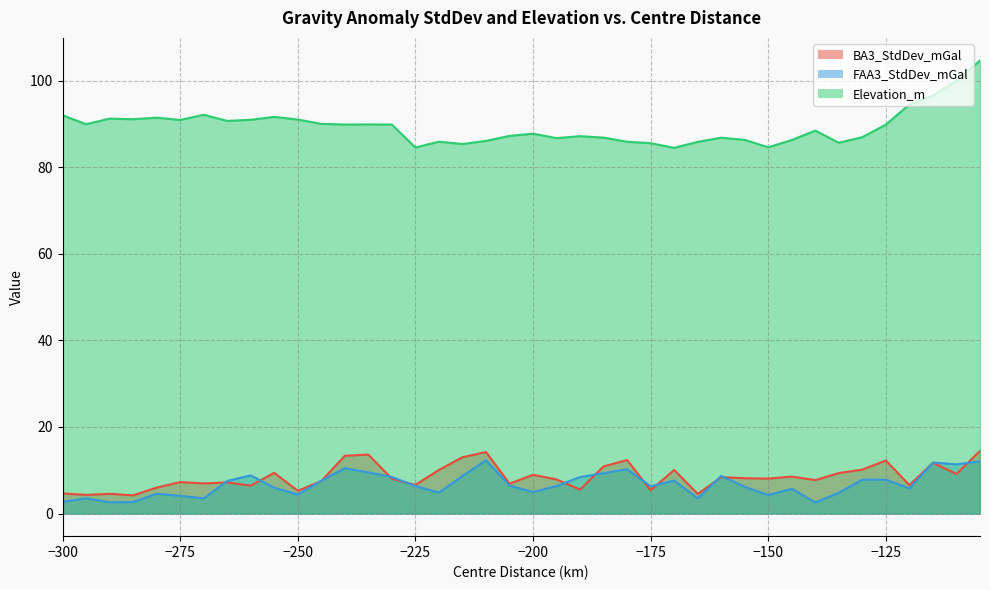

How many data points in Elevation_m are less than 89?

20